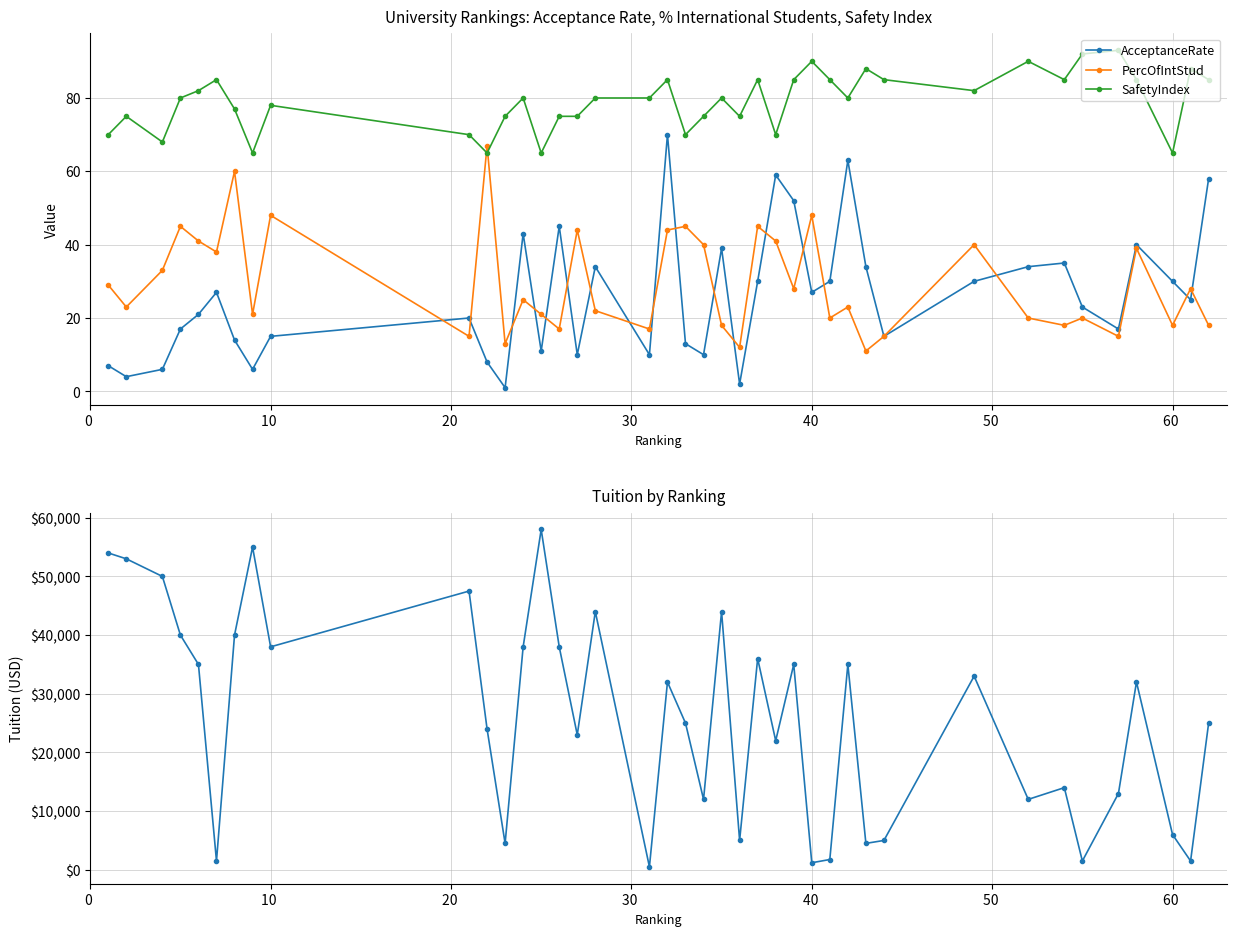

How many lines are shown in the chart?

4